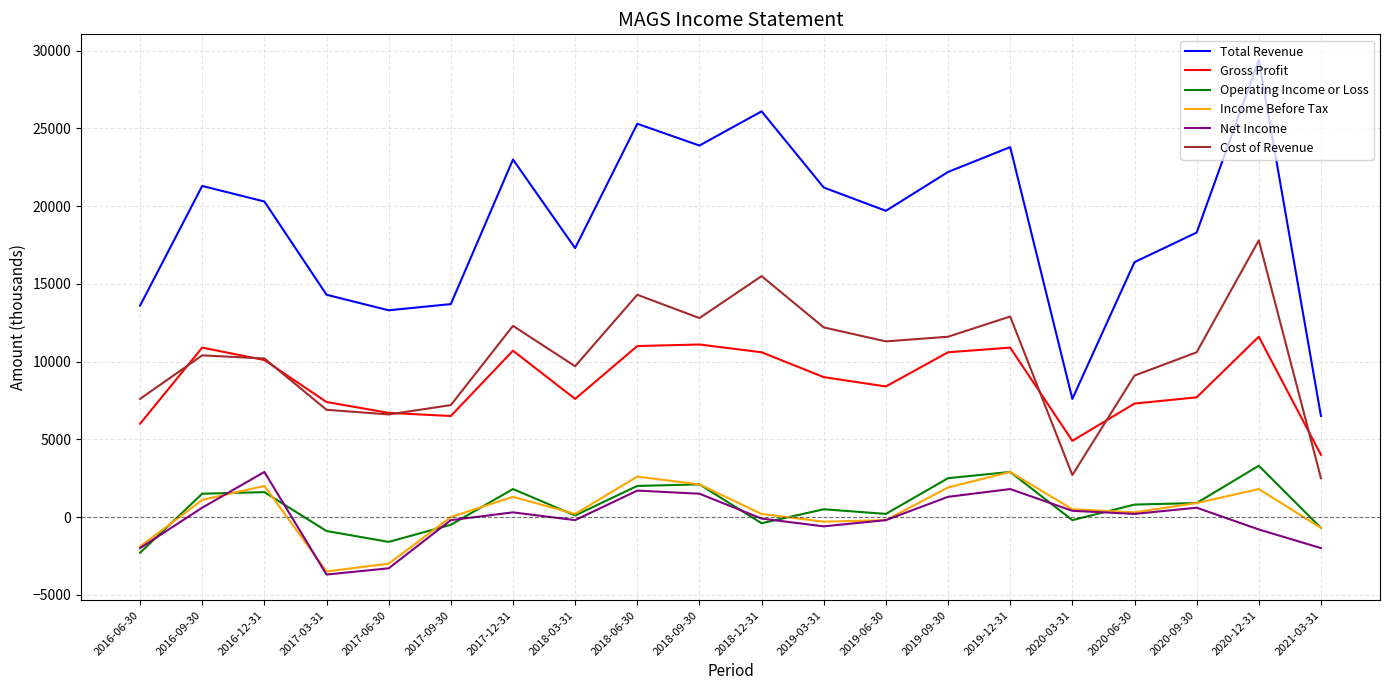

True or false: Cost of Revenue and Operating Income or Loss cross at least once.

False